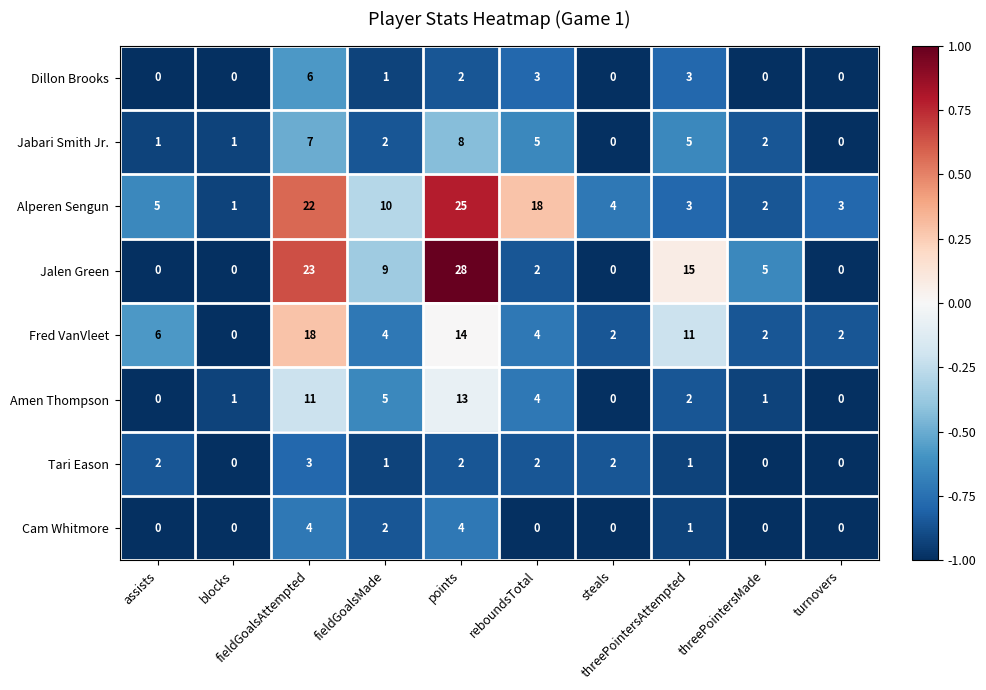

At which category is the sum across all series the highest?

points